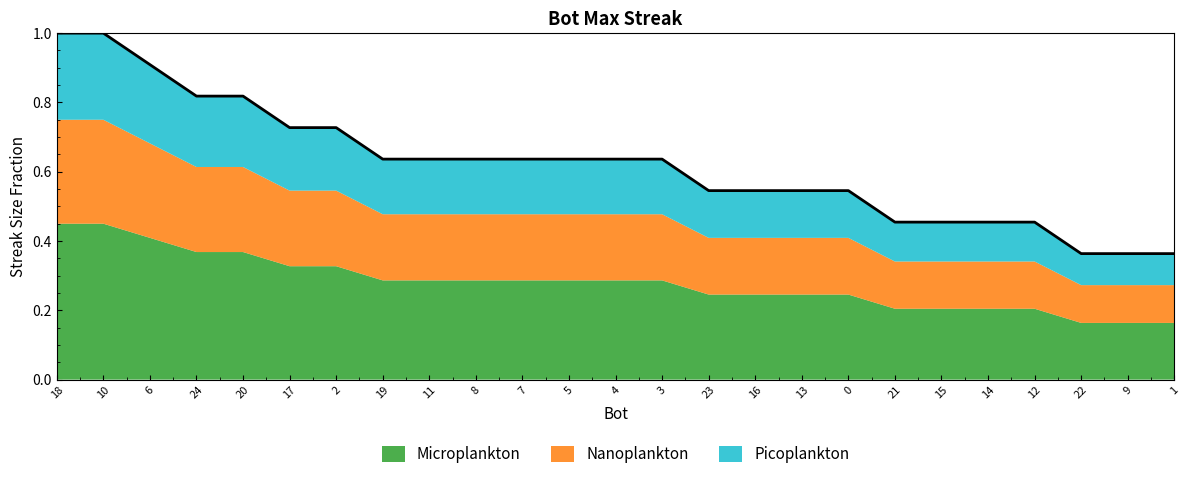

Reading right to left, extract all data points from this chart.

1=0.4	9=0.4	22=0.4	12=0.5	14=0.5	15=0.5	21=0.5	0=0.5	13=0.5	16=0.5	23=0.5	3=0.6	4=0.6	5=0.6	7=0.6	8=0.6	11=0.6	19=0.6	2=0.7	17=0.7	20=0.8	24=0.8	6=0.9	10=1.0	18=1.0